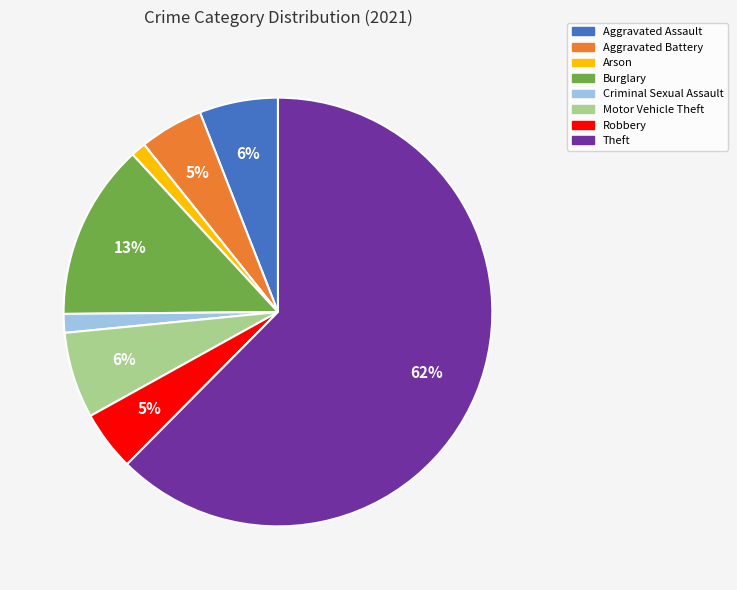

To the nearest percent, what is the average slice percentage?

12%